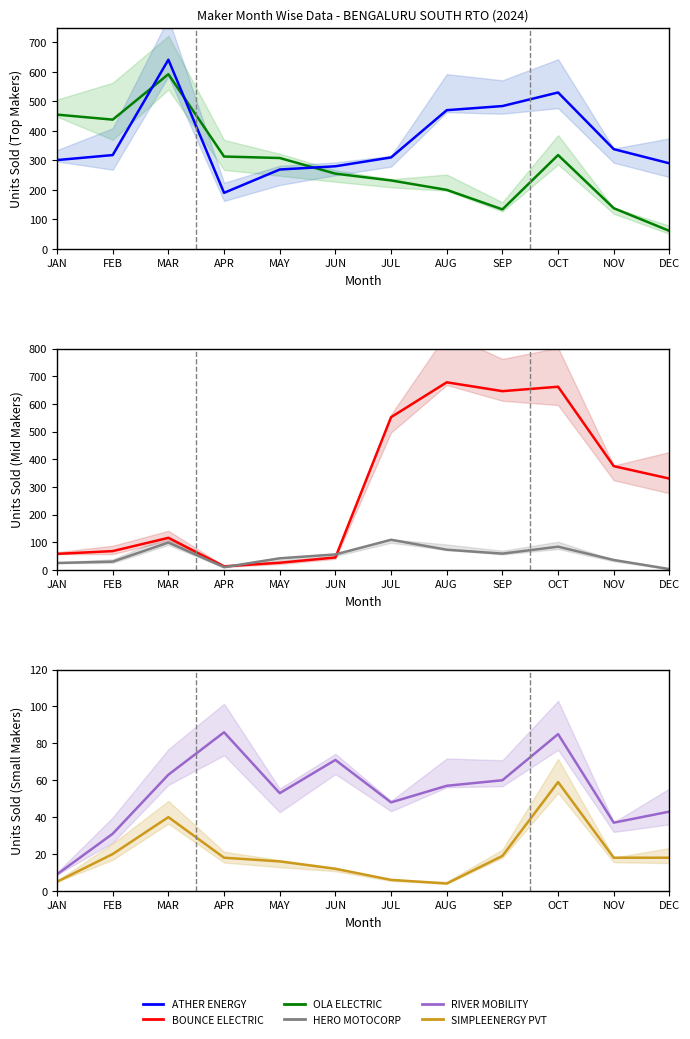

What is the value of the SIMPLEENERGY PVT LTD point at the 9th from the left?

19